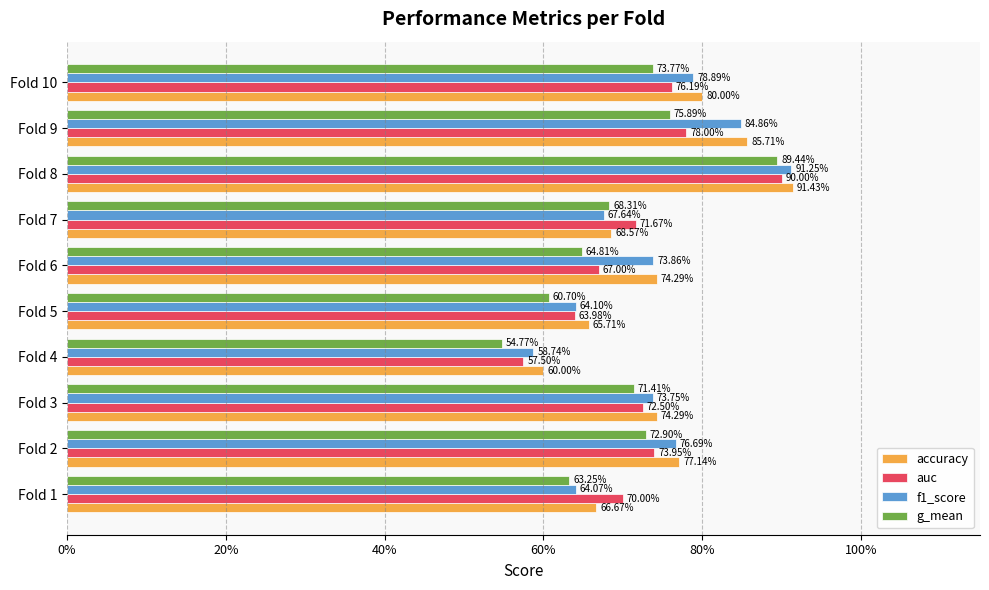

What is the average value of the accuracy series?

0.7